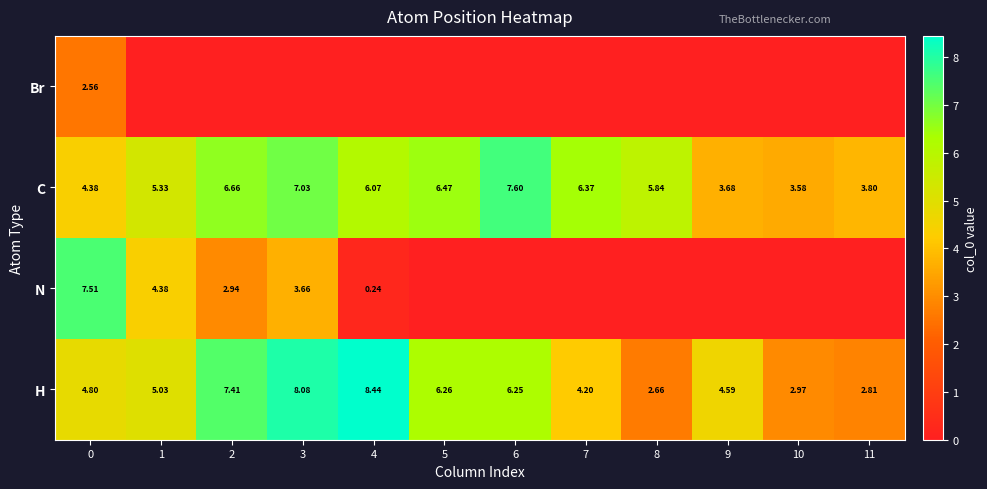

Is the value of C at 7 greater than the value of N at 4?

Yes